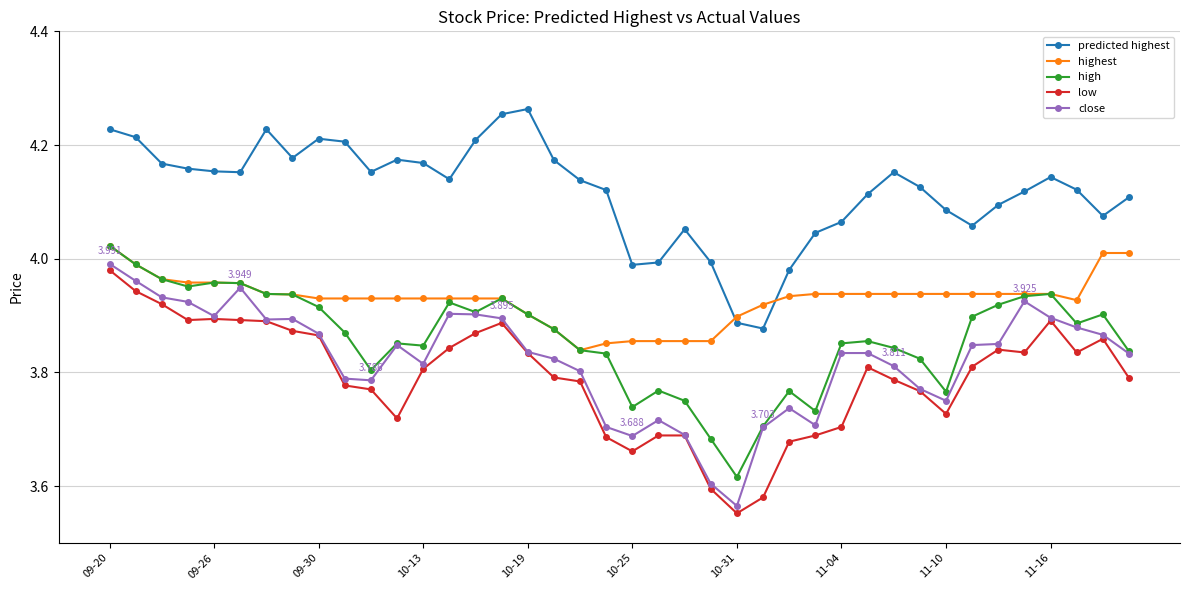

Which series ends up on top after the final intersection of predicted highest and highest?

predicted highest